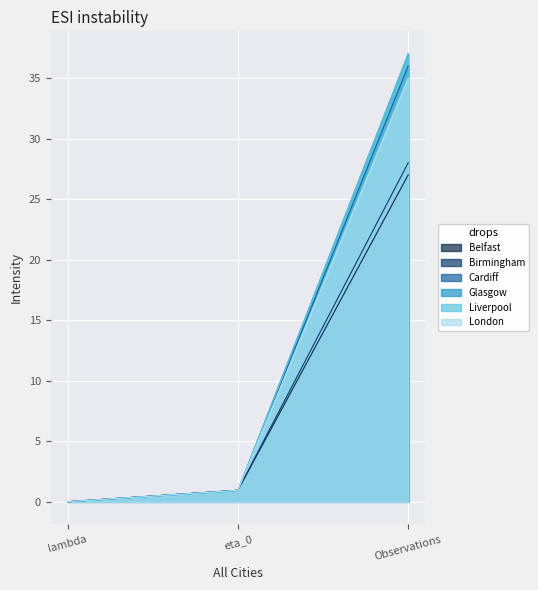

What is the difference between the maximum and minimum values in the Glasgow series?

37.0